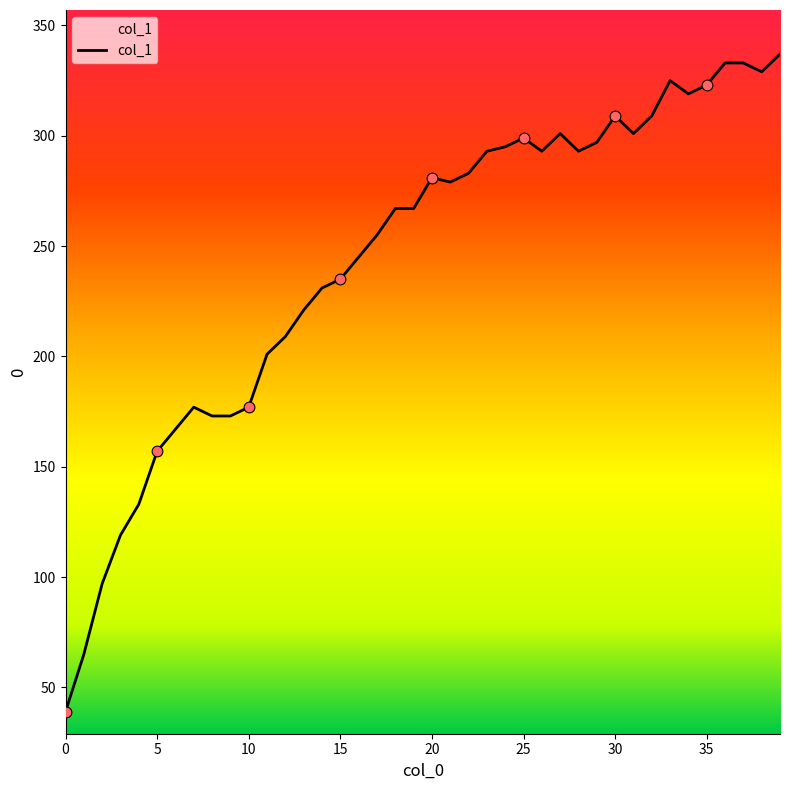

What is the maximum value shown in the chart?

337